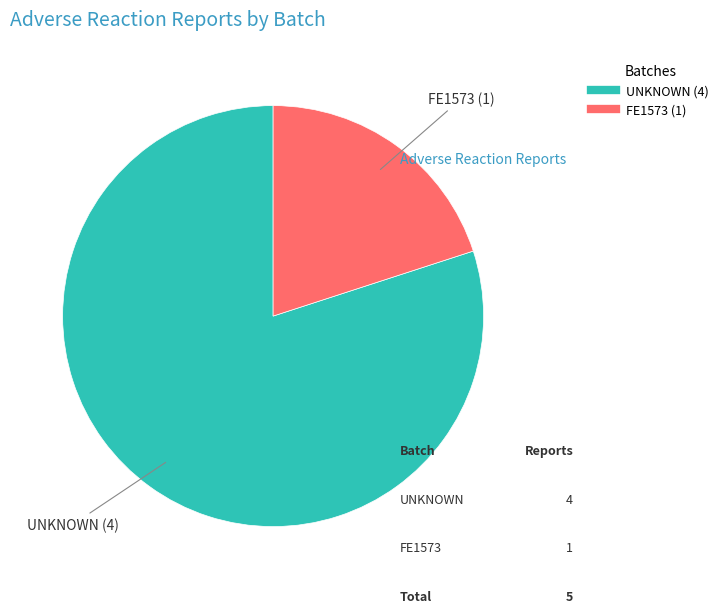

Which category accounts for the majority?

UNKNOWN